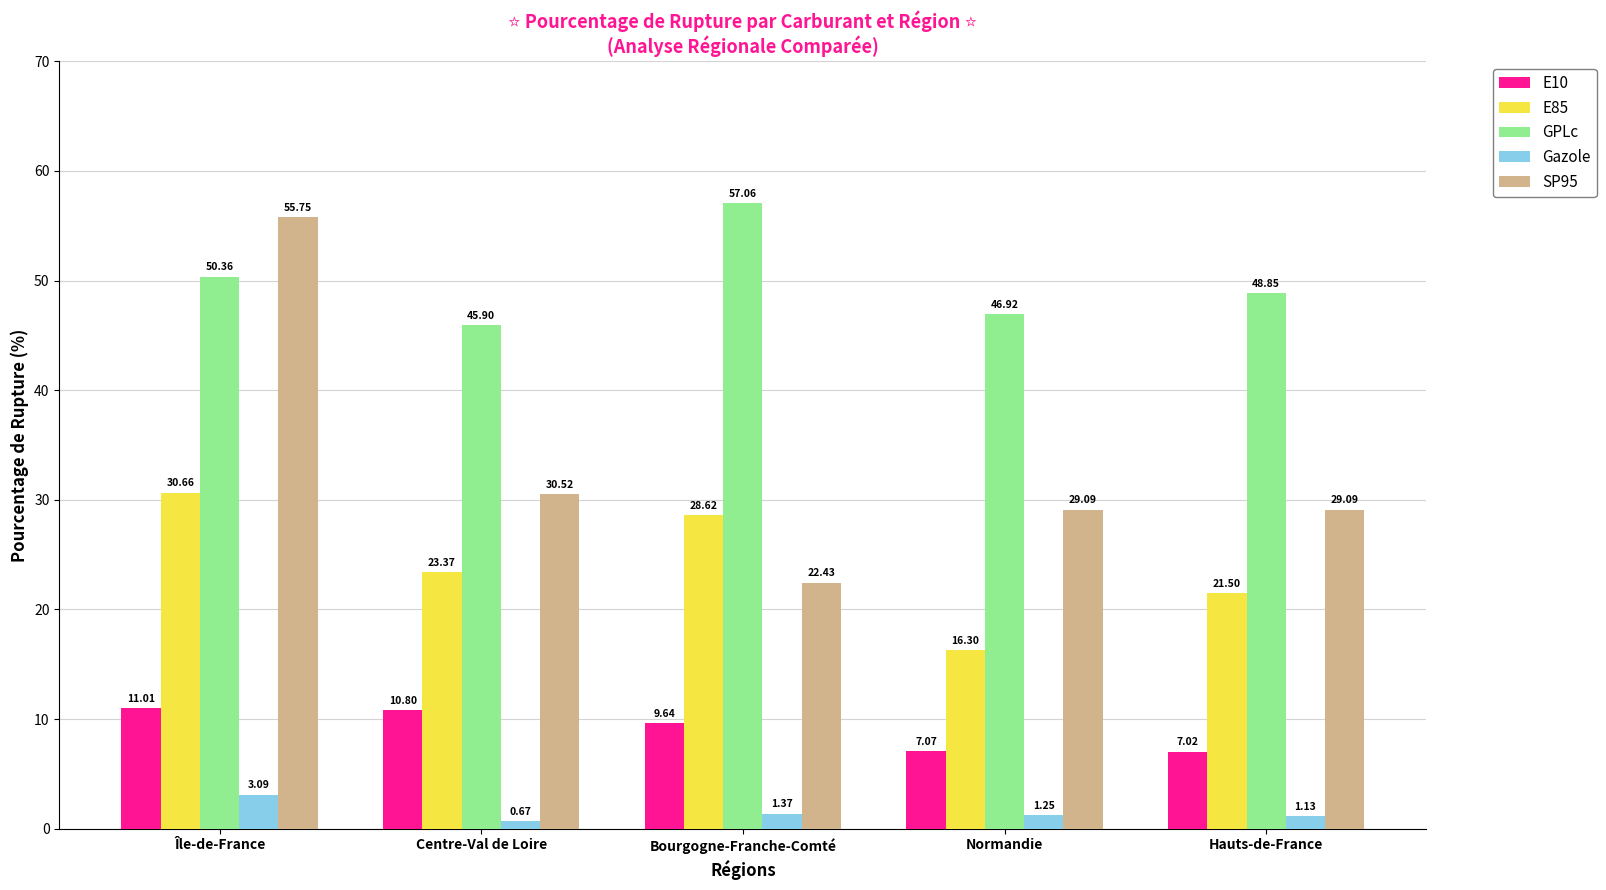

List the labels in order of Gazole value, largest first.

Île-de-France, Bourgogne-Franche-Comté, Normandie, Hauts-de-France, Centre-Val de Loire